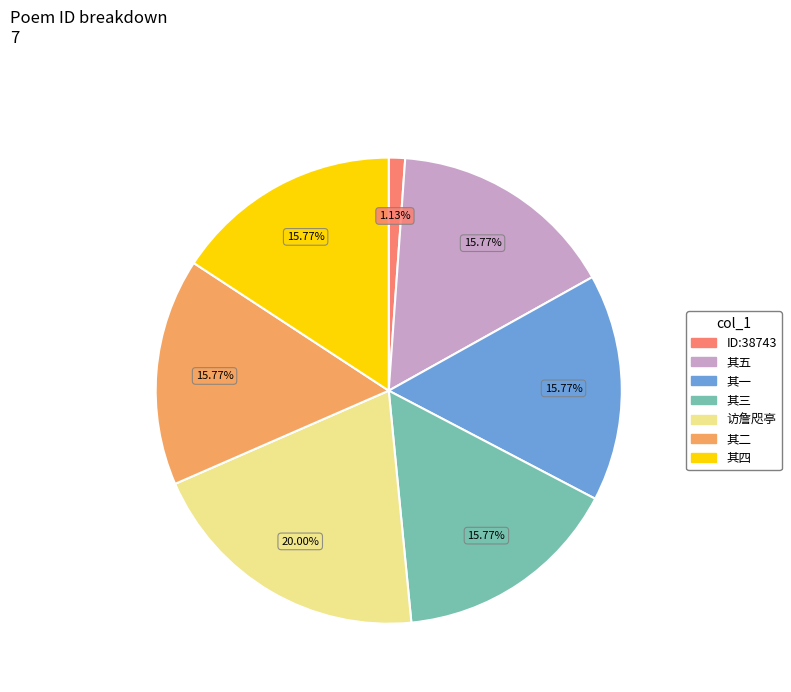

Is there any slice that represents more than half of the pie?

No